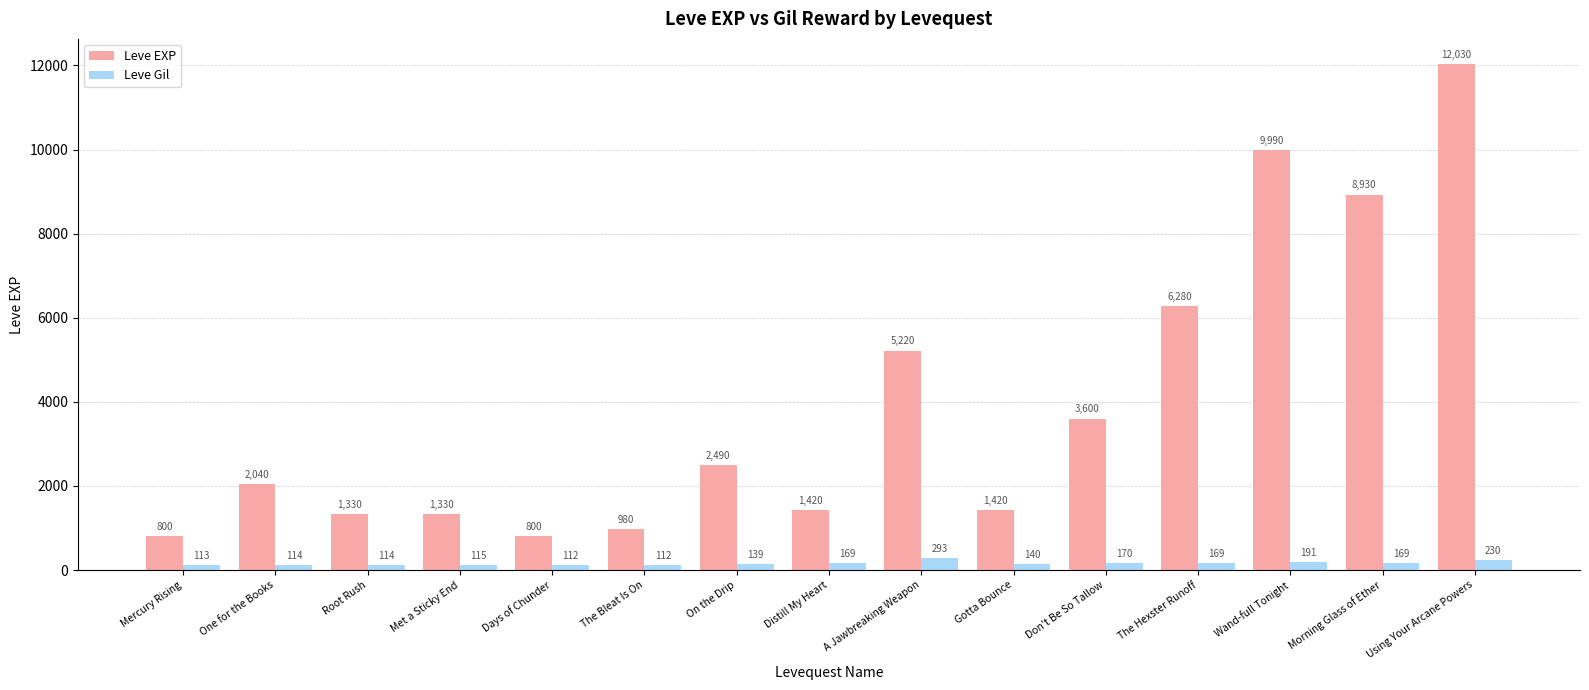

How many values in the Leve Gil series are below 140?

7